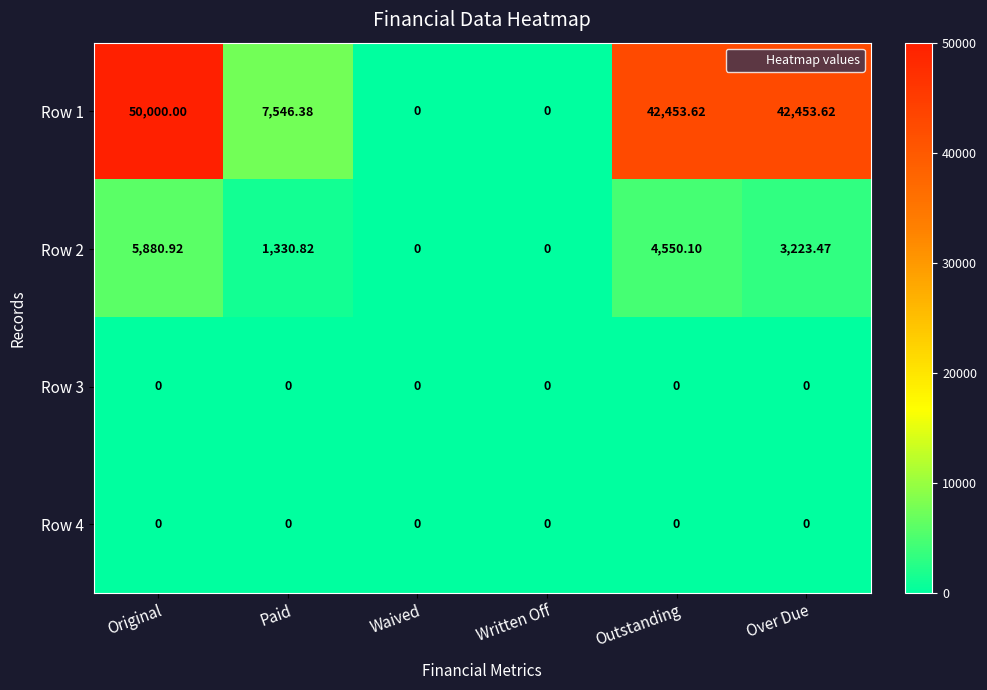

At which category is the sum across all series the highest?

Original